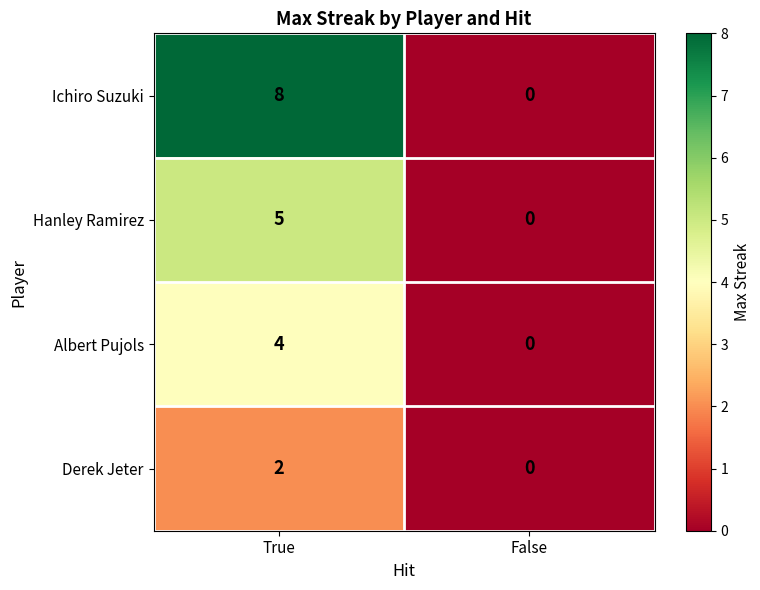

How many data points does each series have?

2